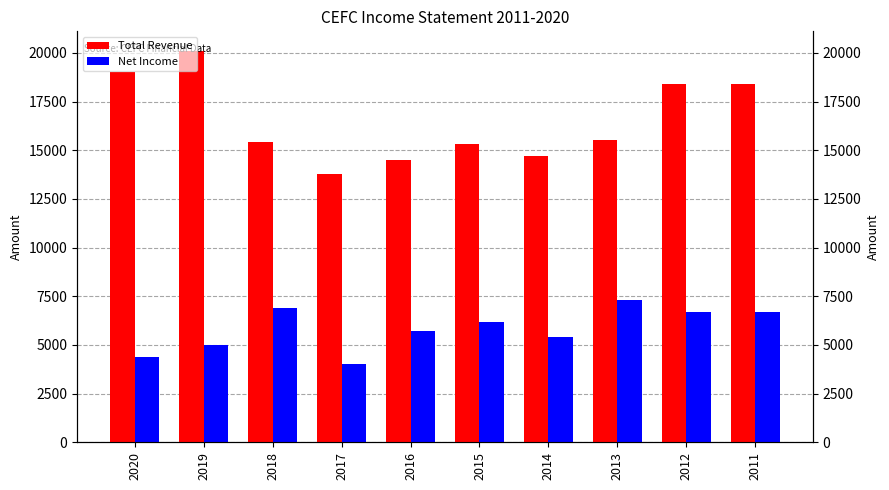

How many data points in Net Income are less than 6200?

5